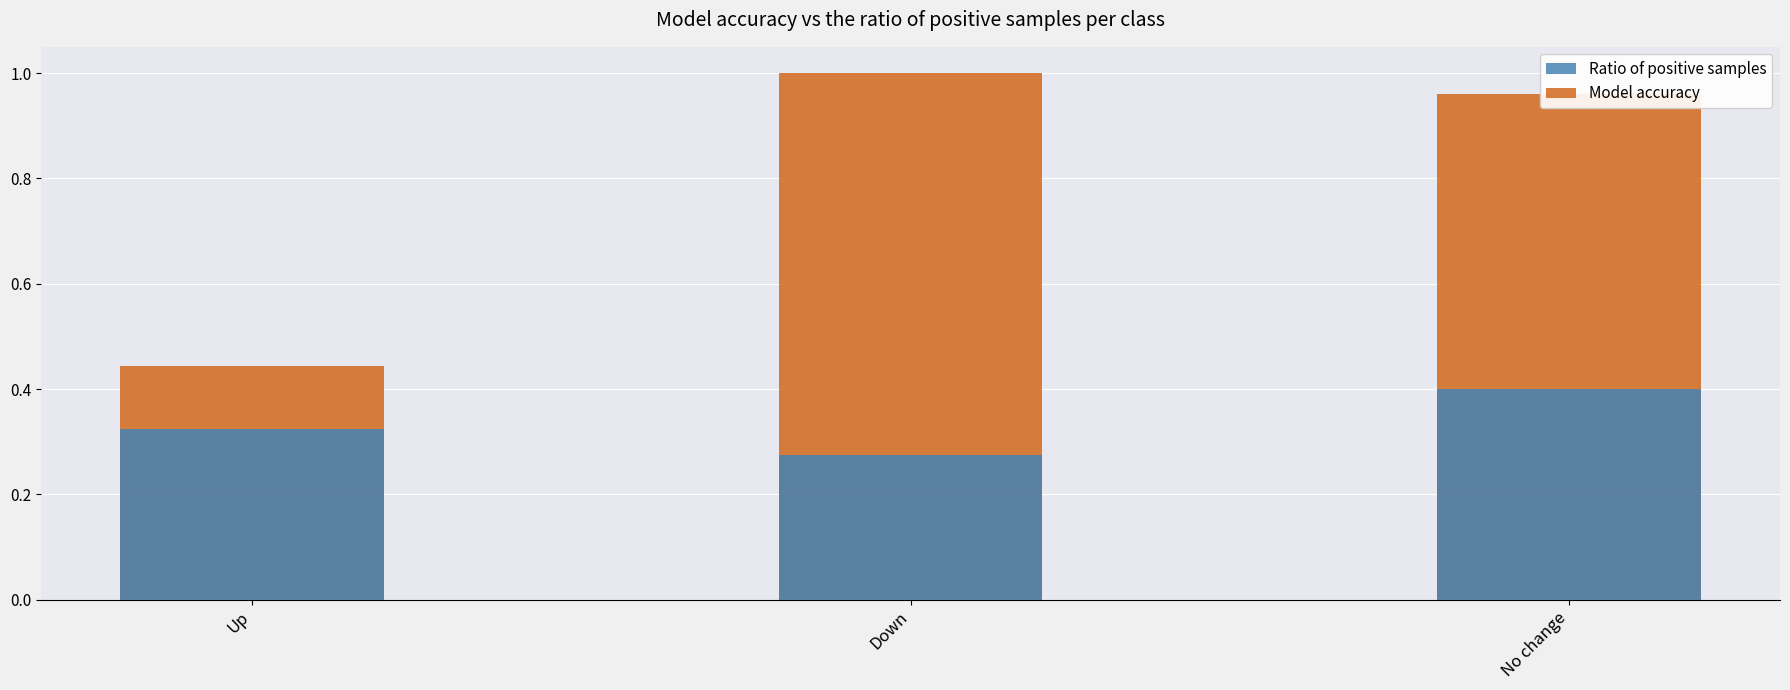

Between Up and Down, which is larger?

Up